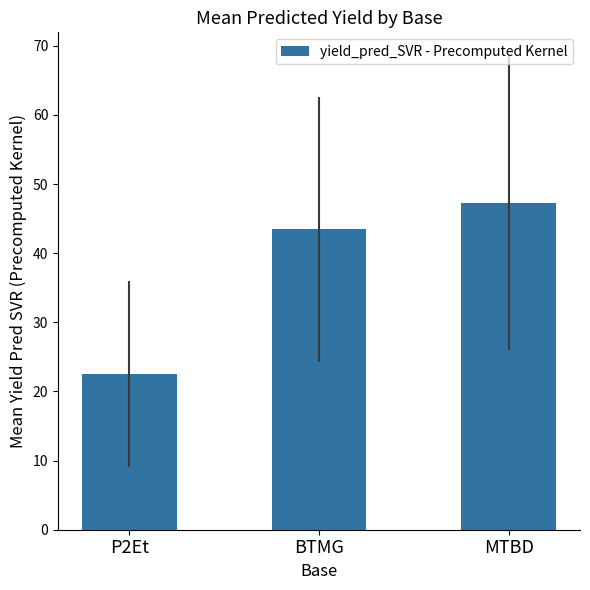

Which category has the lowest value across all series?

P2Et